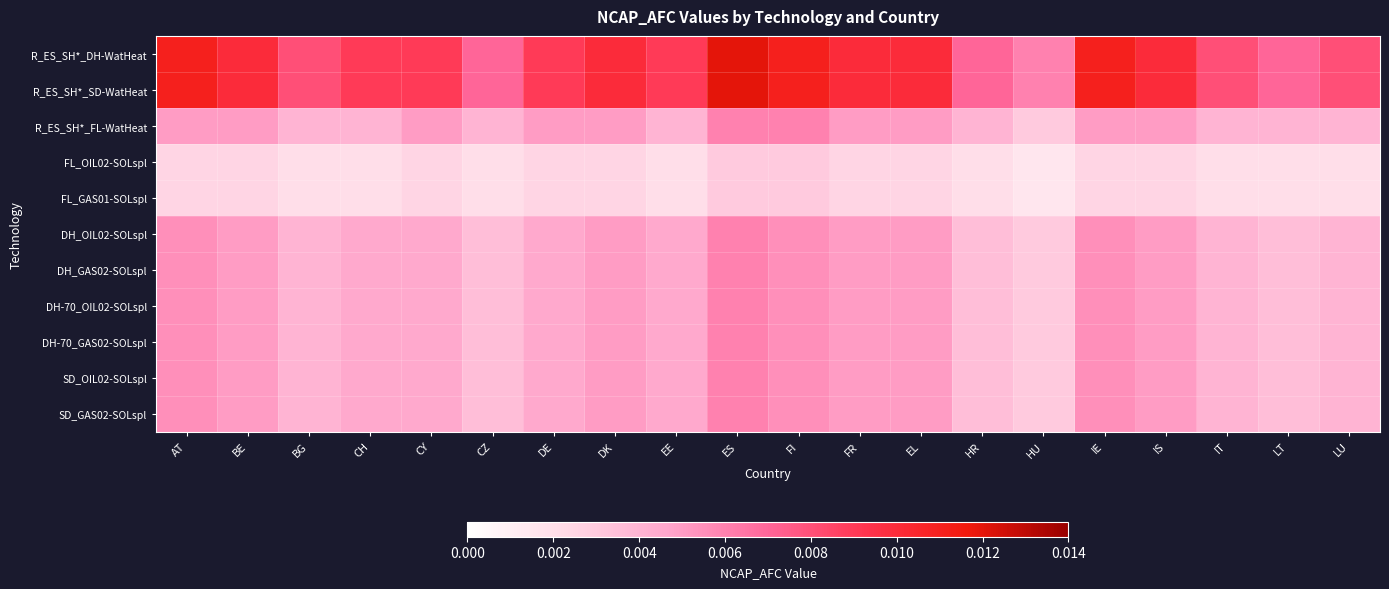

Count the number of data series in this chart.

11